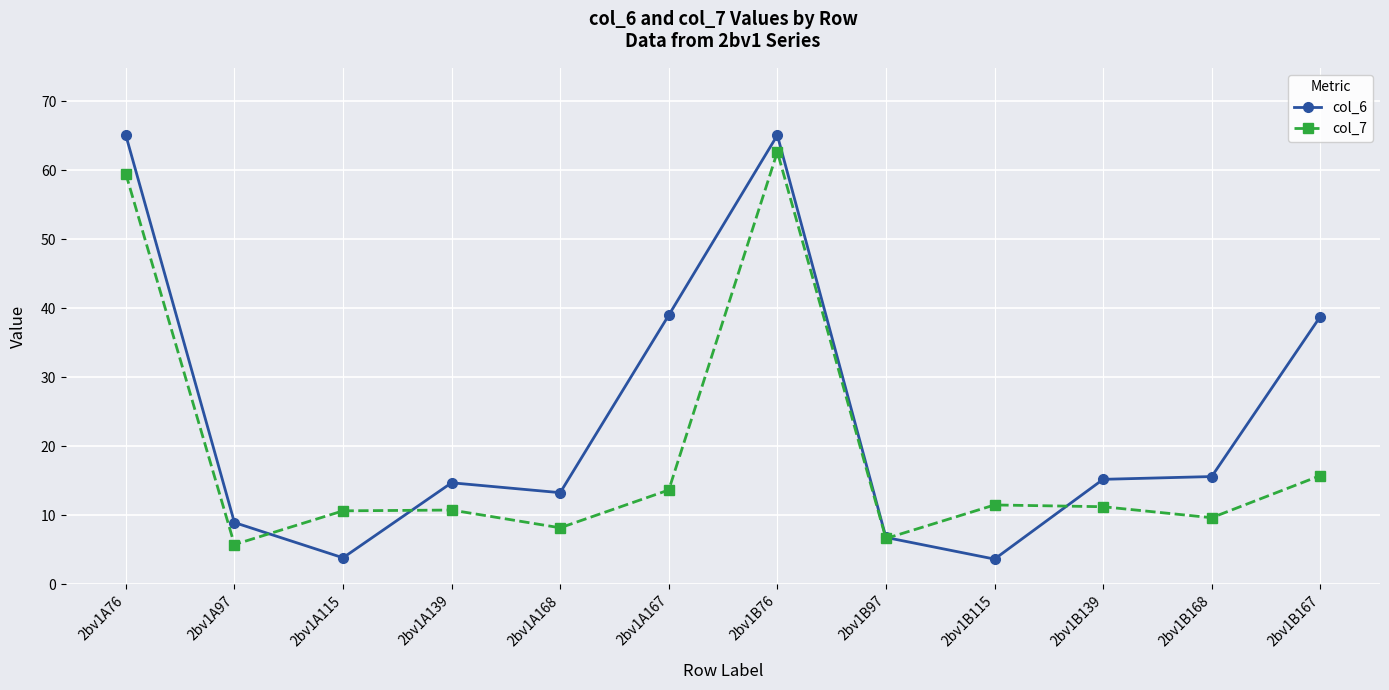

What value does the col_6 series have at 2bv1B76?

65.1